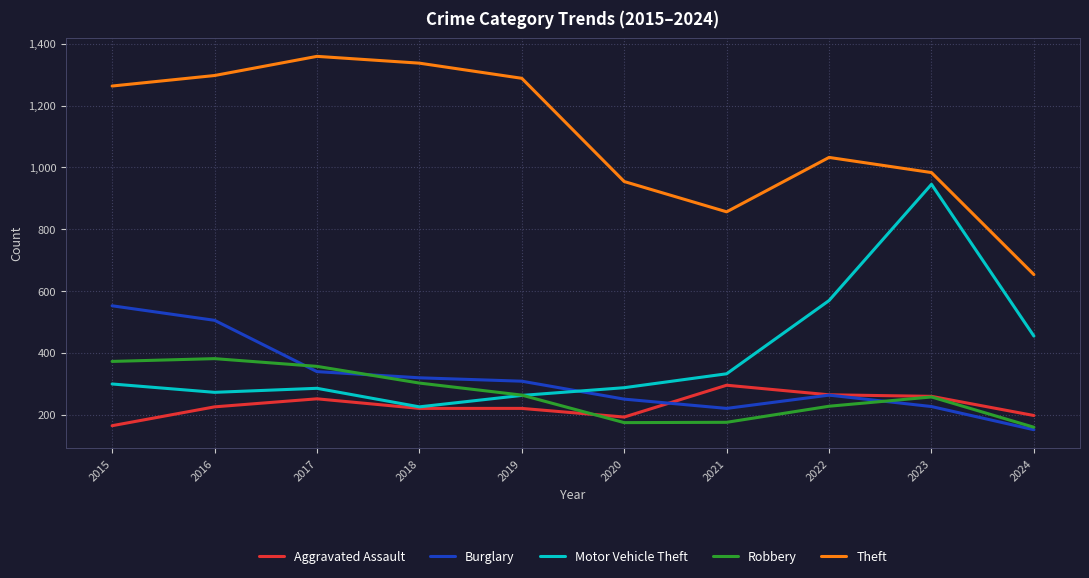

At how many categories does at least one series exceed 946?

8